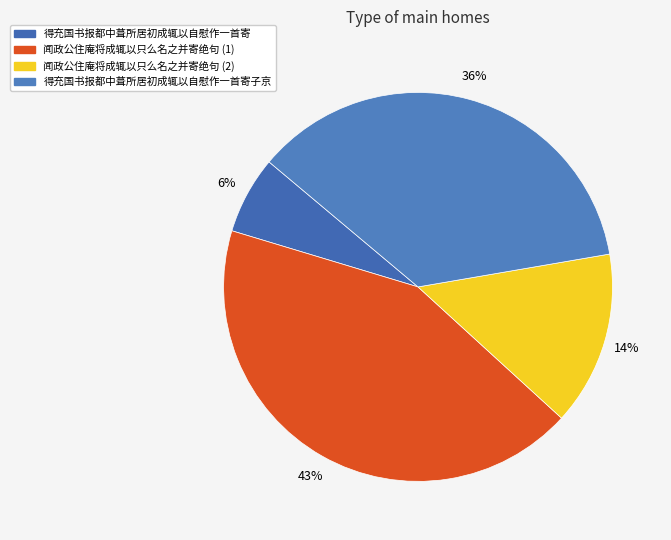

What is the smallest slice in the pie chart?

得充国书报都中葺所居初成辄以自慰作一首寄